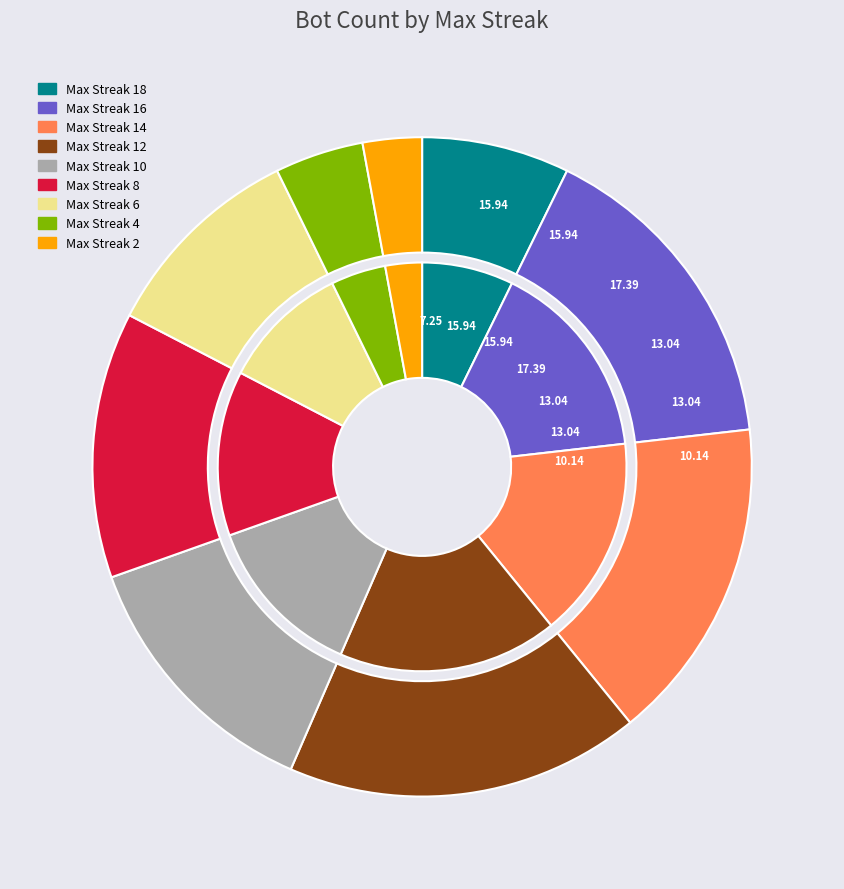

Does 14 represent more than half of the total?

No